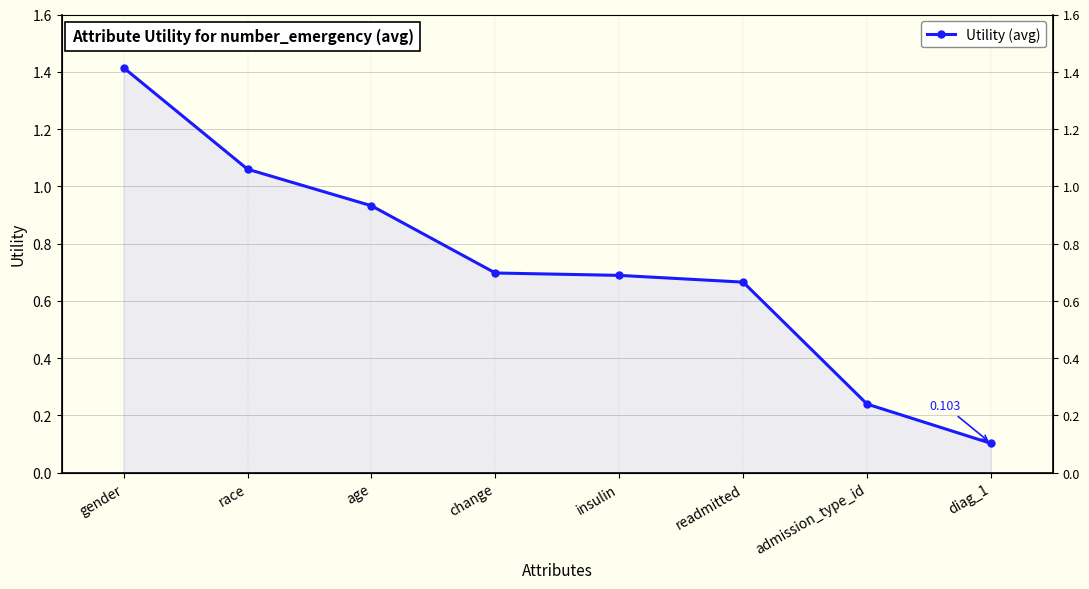

True or false: the data has more than 2 interior local peaks.

False